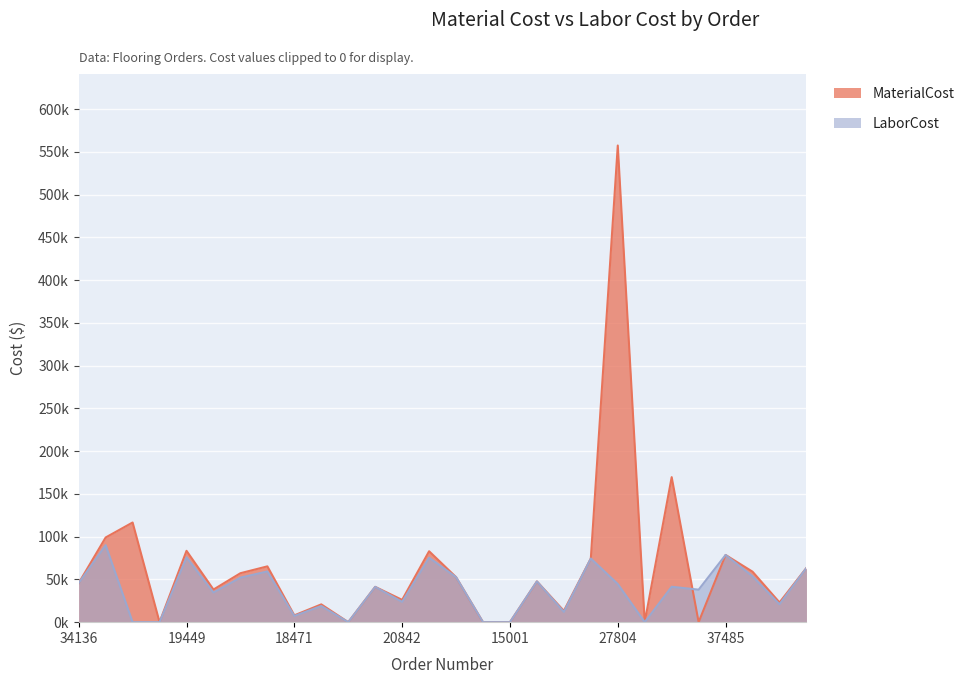

Where does the LaborCost series first go above 41406?

34136